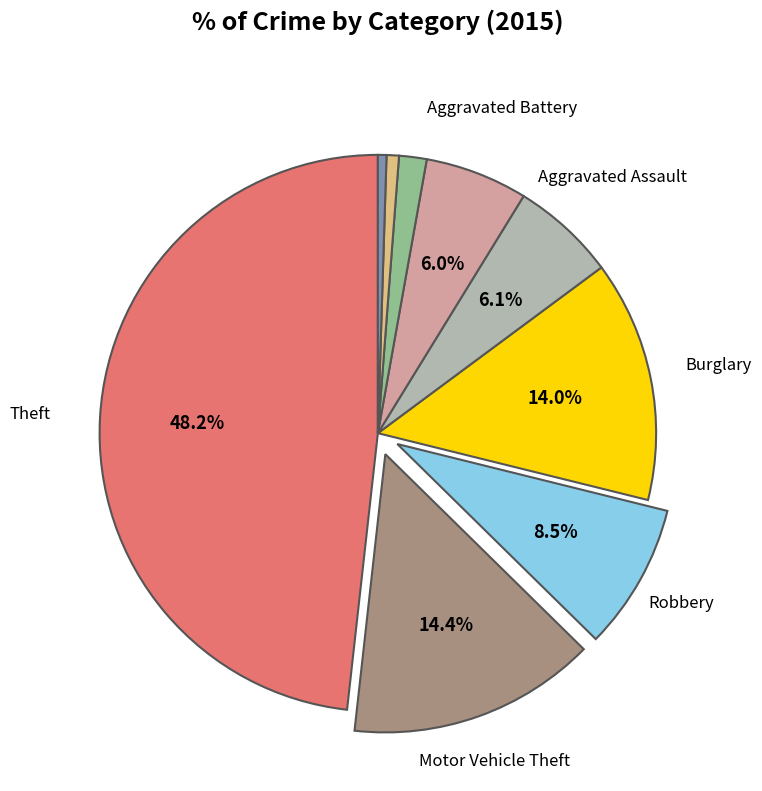

How many slices are in this pie chart?

9